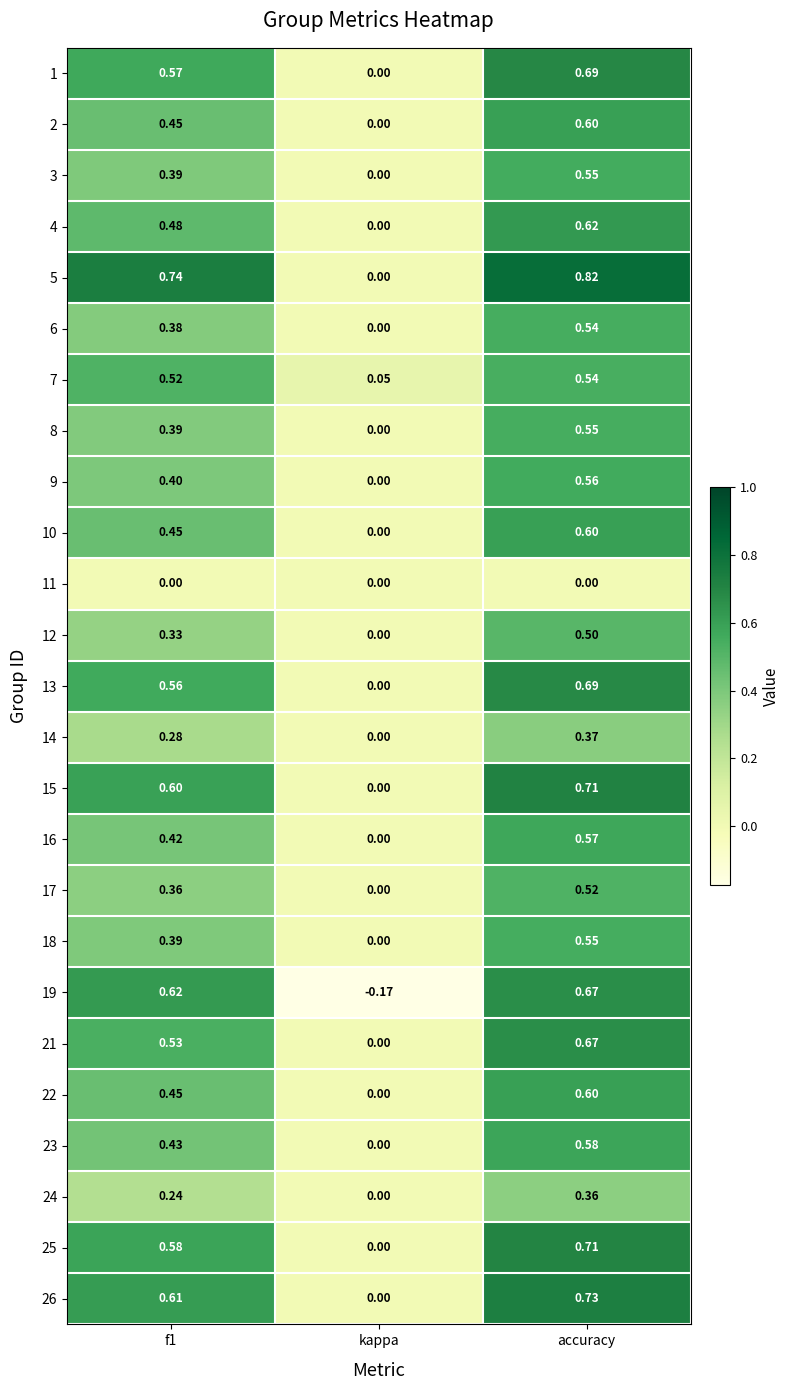

Where is 19 nearest to the value 0?

kappa